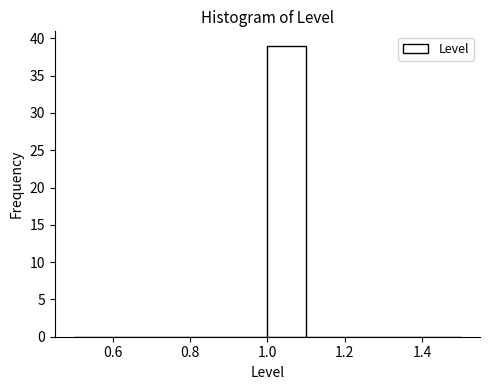

Which range on the x-axis has the tallest bar?

1.0 to 1.1